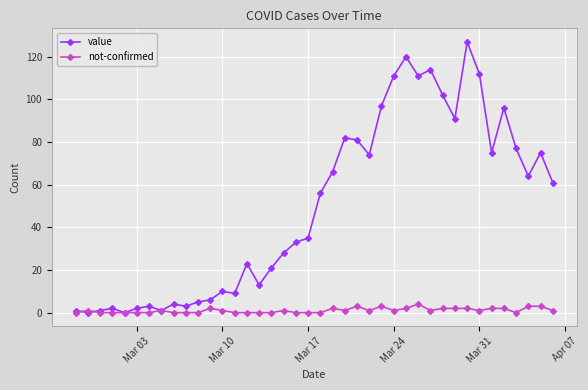

List the series in order of their overall mean, highest first.

value, not-confirmed